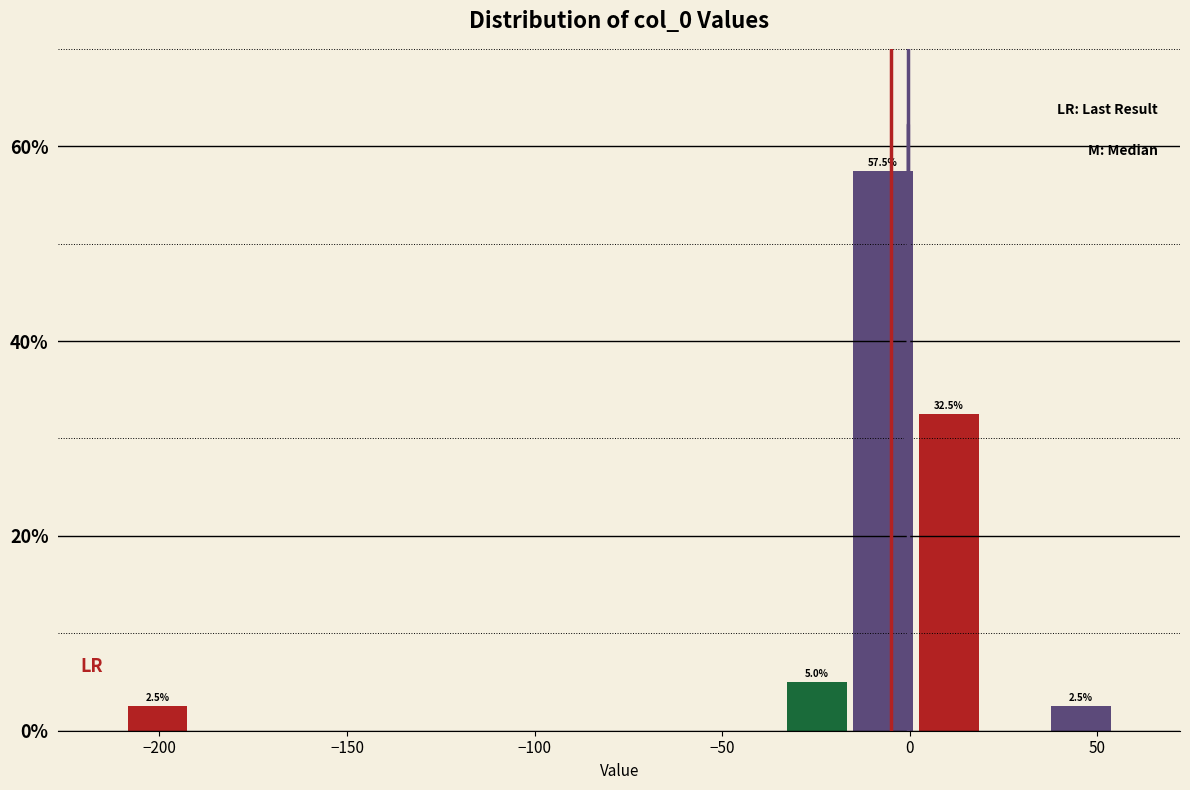

Around what value on the x-axis is the tallest bar? Give the approximate position of its centre, as read against the axis.

-5